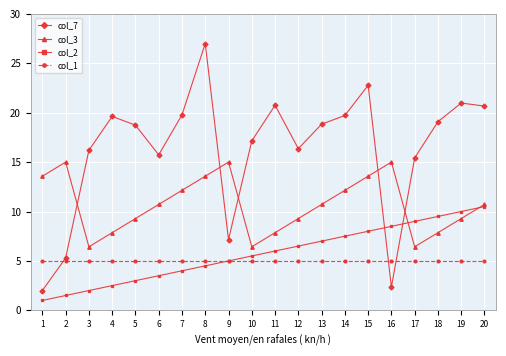

How many lines are shown in the chart?

4